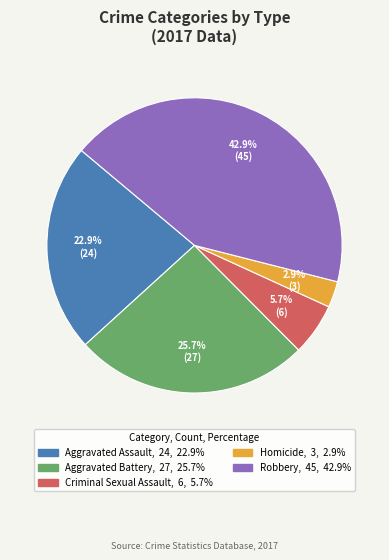

The Aggravated Battery slice represents 26% of the pie. True or false?

True